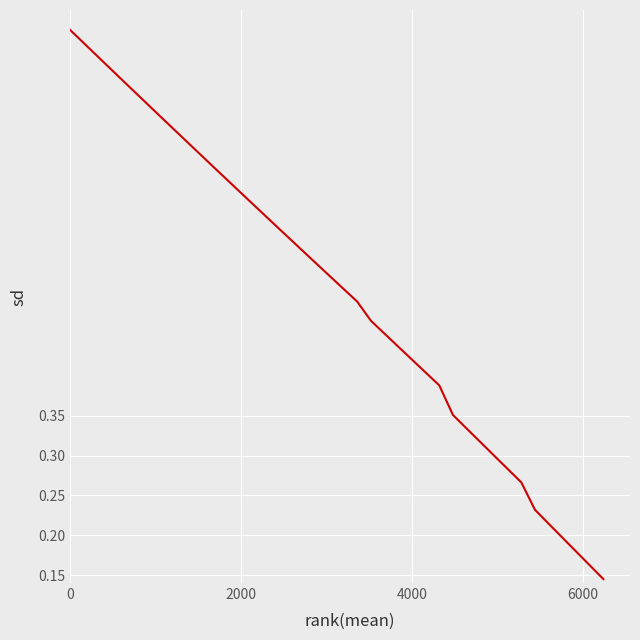

True or false: there are more than 0 points higher than both neighbors.

False